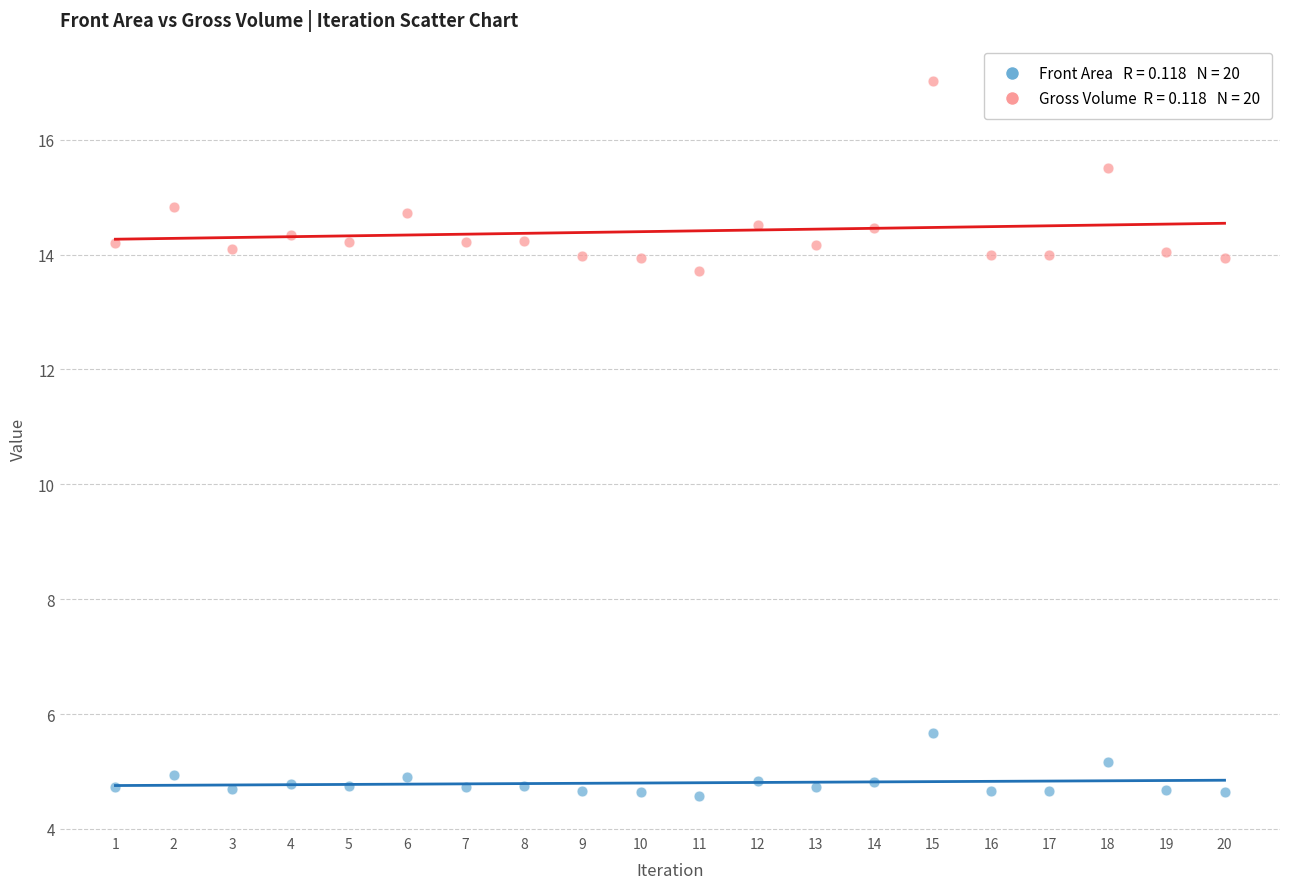

Across all data points, what is the range of Y values (max minus min)?

12.4